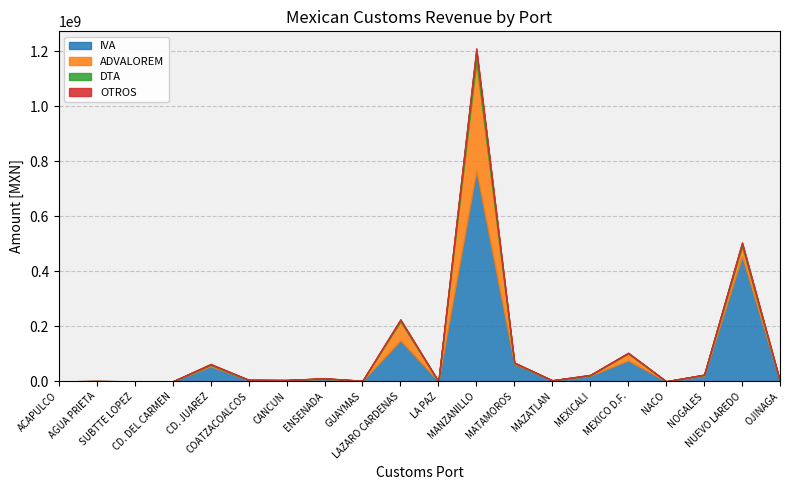

How many categories are shown in the chart?

20